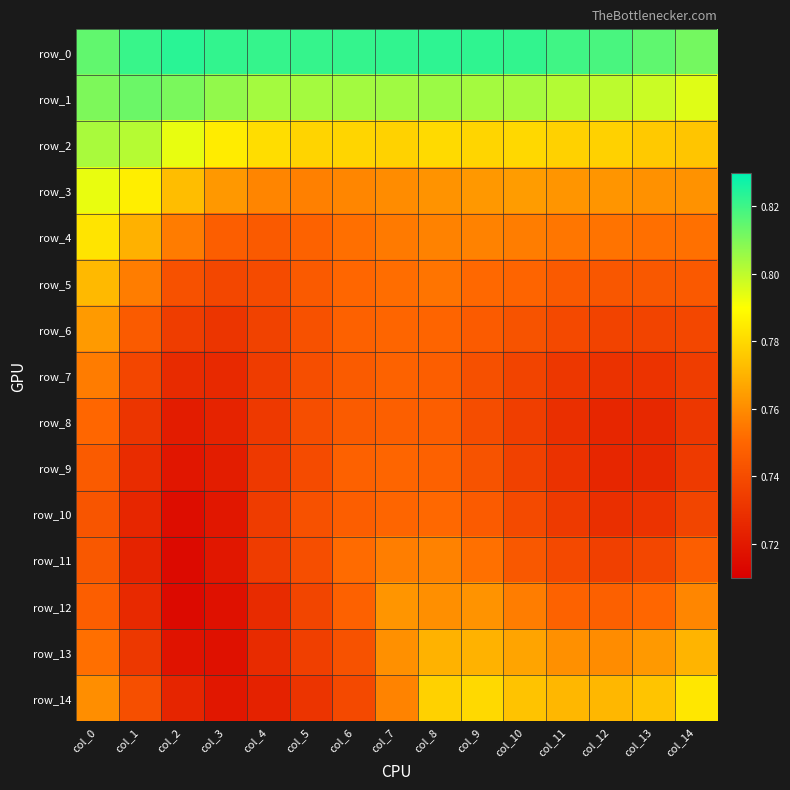

Reading left to right, extract all data points from this chart.

row_0: col_0=0.8	col_1=0.8	col_2=0.8	col_3=0.8	col_4=0.8	col_5=0.8	col_6=0.8	col_7=0.8	col_8=0.8	col_9=0.8	col_10=0.8	col_11=0.8	col_12=0.8	col_13=0.8	col_14=0.8
row_1: col_0=0.8	col_1=0.8	col_2=0.8	col_3=0.8	col_4=0.8	col_5=0.8	col_6=0.8	col_7=0.8	col_8=0.8	col_9=0.8	col_10=0.8	col_11=0.8	col_12=0.8	col_13=0.8	col_14=0.8
row_2: col_0=0.8	col_1=0.8	col_2=0.8	col_3=0.8	col_4=0.8	col_5=0.8	col_6=0.8	col_7=0.8	col_8=0.8	col_9=0.8	col_10=0.8	col_11=0.8	col_12=0.8	col_13=0.8	col_14=0.8
row_3: col_0=0.8	col_1=0.8	col_2=0.8	col_3=0.8	col_4=0.8	col_5=0.8	col_6=0.8	col_7=0.8	col_8=0.8	col_9=0.8	col_10=0.8	col_11=0.8	col_12=0.8	col_13=0.8	col_14=0.8
row_4: col_0=0.8	col_1=0.8	col_2=0.8	col_3=0.7	col_4=0.7	col_5=0.7	col_6=0.8	col_7=0.8	col_8=0.8	col_9=0.8	col_10=0.8	col_11=0.8	col_12=0.8	col_13=0.8	col_14=0.8
row_5: col_0=0.8	col_1=0.8	col_2=0.7	col_3=0.7	col_4=0.7	col_5=0.7	col_6=0.8	col_7=0.8	col_8=0.8	col_9=0.8	col_10=0.7	col_11=0.7	col_12=0.7	col_13=0.7	col_14=0.7
row_6: col_0=0.8	col_1=0.7	col_2=0.7	col_3=0.7	col_4=0.7	col_5=0.7	col_6=0.7	col_7=0.7	col_8=0.7	col_9=0.7	col_10=0.7	col_11=0.7	col_12=0.7	col_13=0.7	col_14=0.7
row_7: col_0=0.8	col_1=0.7	col_2=0.7	col_3=0.7	col_4=0.7	col_5=0.7	col_6=0.7	col_7=0.7	col_8=0.7	col_9=0.7	col_10=0.7	col_11=0.7	col_12=0.7	col_13=0.7	col_14=0.7
row_8: col_0=0.8	col_1=0.7	col_2=0.7	col_3=0.7	col_4=0.7	col_5=0.7	col_6=0.7	col_7=0.7	col_8=0.7	col_9=0.7	col_10=0.7	col_11=0.7	col_12=0.7	col_13=0.7	col_14=0.7
row_9: col_0=0.7	col_1=0.7	col_2=0.7	col_3=0.7	col_4=0.7	col_5=0.7	col_6=0.7	col_7=0.7	col_8=0.7	col_9=0.7	col_10=0.7	col_11=0.7	col_12=0.7	col_13=0.7	col_14=0.7
row_10: col_0=0.7	col_1=0.7	col_2=0.7	col_3=0.7	col_4=0.7	col_5=0.7	col_6=0.7	col_7=0.7	col_8=0.8	col_9=0.7	col_10=0.7	col_11=0.7	col_12=0.7	col_13=0.7	col_14=0.7
row_11: col_0=0.7	col_1=0.7	col_2=0.7	col_3=0.7	col_4=0.7	col_5=0.7	col_6=0.8	col_7=0.8	col_8=0.8	col_9=0.8	col_10=0.7	col_11=0.7	col_12=0.7	col_13=0.7	col_14=0.7
row_12: col_0=0.7	col_1=0.7	col_2=0.7	col_3=0.7	col_4=0.7	col_5=0.7	col_6=0.7	col_7=0.8	col_8=0.8	col_9=0.8	col_10=0.8	col_11=0.7	col_12=0.7	col_13=0.8	col_14=0.8
row_13: col_0=0.8	col_1=0.7	col_2=0.7	col_3=0.7	col_4=0.7	col_5=0.7	col_6=0.7	col_7=0.8	col_8=0.8	col_9=0.8	col_10=0.8	col_11=0.8	col_12=0.8	col_13=0.8	col_14=0.8
row_14: col_0=0.8	col_1=0.7	col_2=0.7	col_3=0.7	col_4=0.7	col_5=0.7	col_6=0.7	col_7=0.8	col_8=0.8	col_9=0.8	col_10=0.8	col_11=0.8	col_12=0.8	col_13=0.8	col_14=0.8